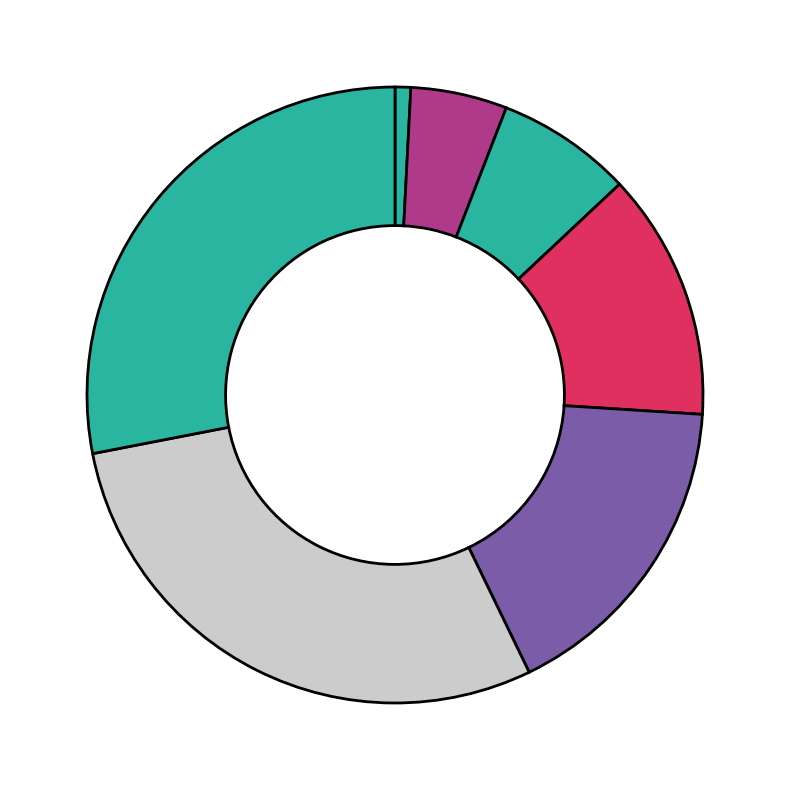

Which category has the biggest portion of the pie?

30